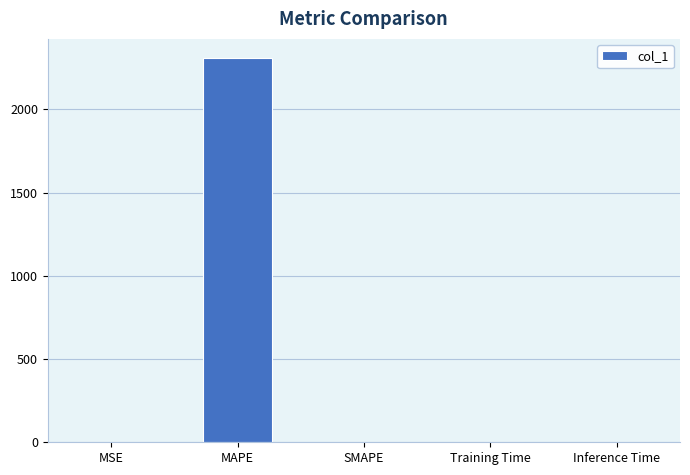

Does the chart contain stacked bars?

No